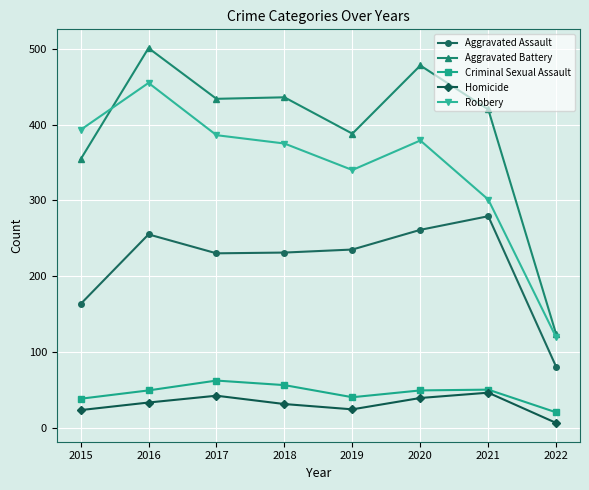

At which category is the sum across all series the highest?

2016